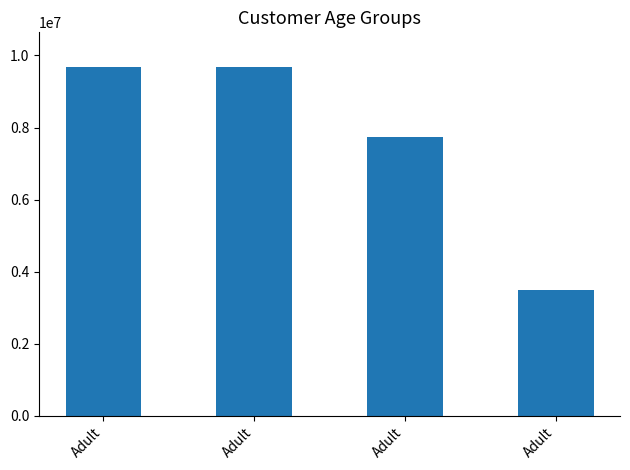

How many data points are less than 9675000?

2